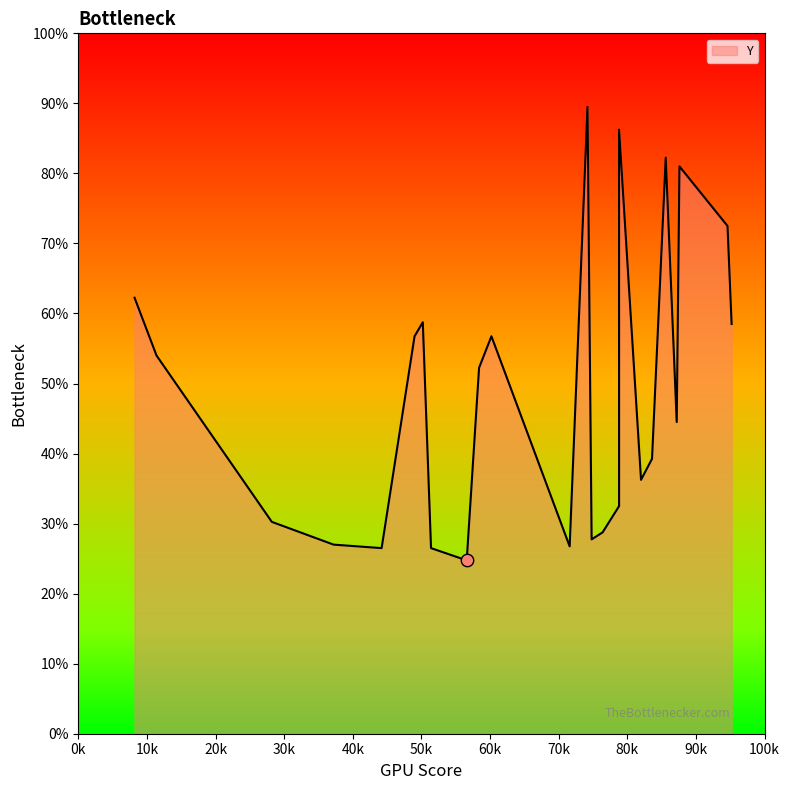

Which has a higher value, 438 or 251?

438